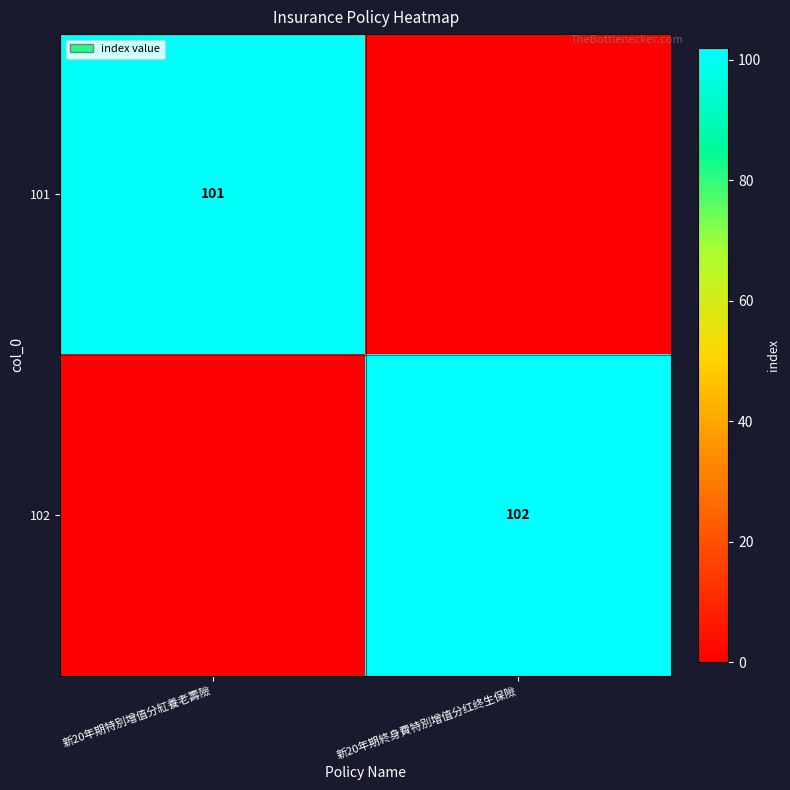

The value of 102 at 新20年期終身費特別增值分红终生保險 is 102. True or false?

True